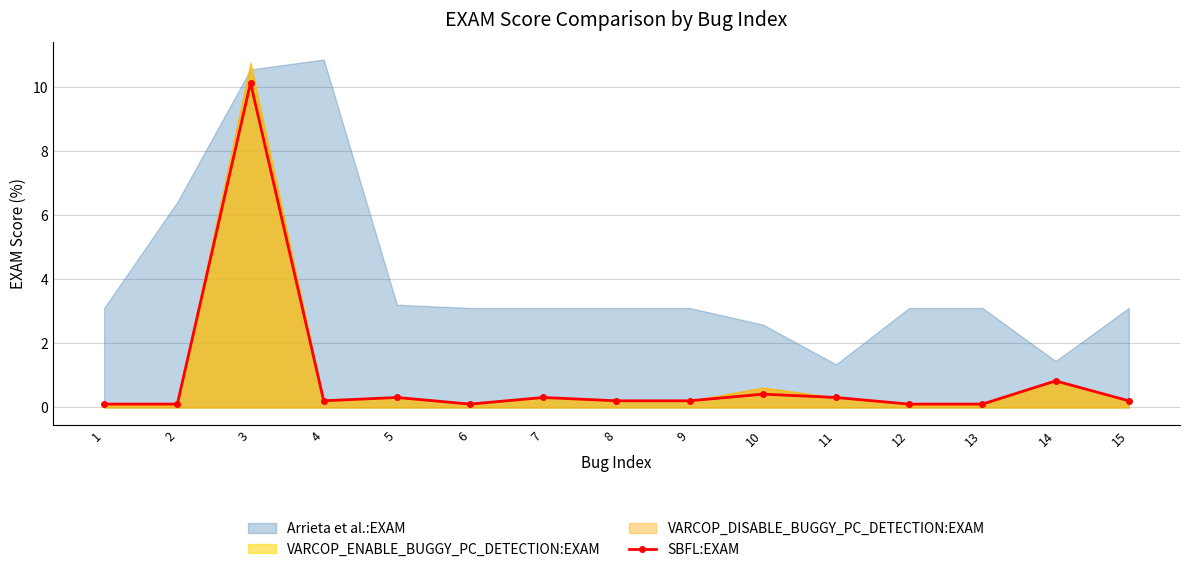

What is the value of the 14th point from the left?

0.8